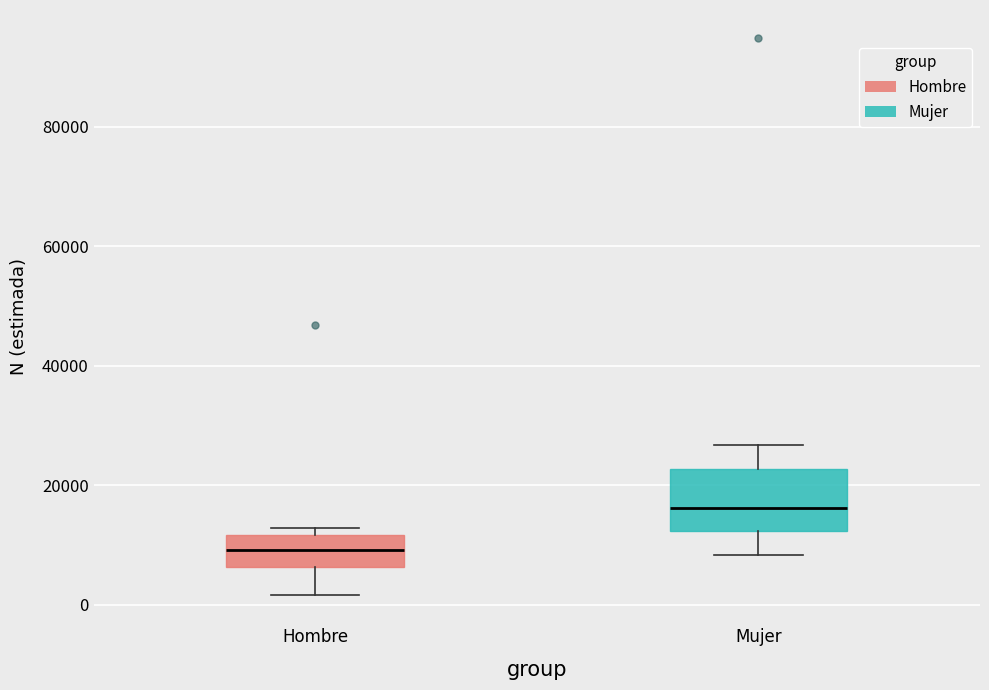

Reading left to right, transcribe this box plot: for each box, give where its median line is, the range the box spans, and where its two whiskers end, as read against the y-axis. The values are not printed on the chart, so give them approximately, as read against the axis.

Hombre: median 10000, box 6000 to 12000, whiskers 2000 to 12000 (just above the box's upper edge)
Mujer: median 16000, box 12000 to 22000, whiskers 8000 to 26000